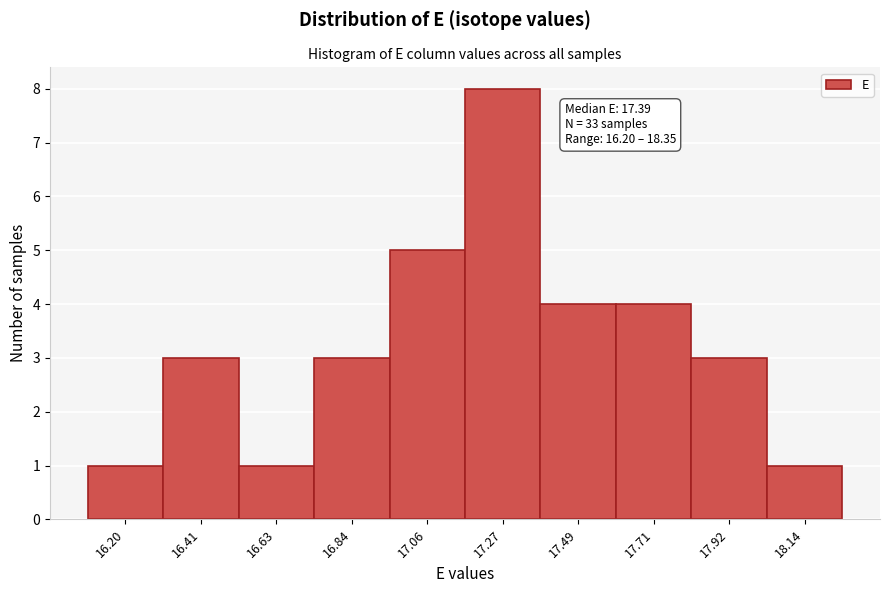

Reading left to right, list all the values displayed in this chart.

16.20=1	16.41=3	16.63=1	16.84=3	17.06=5	17.27=8	17.49=4	17.71=4	17.92=3	18.14=1